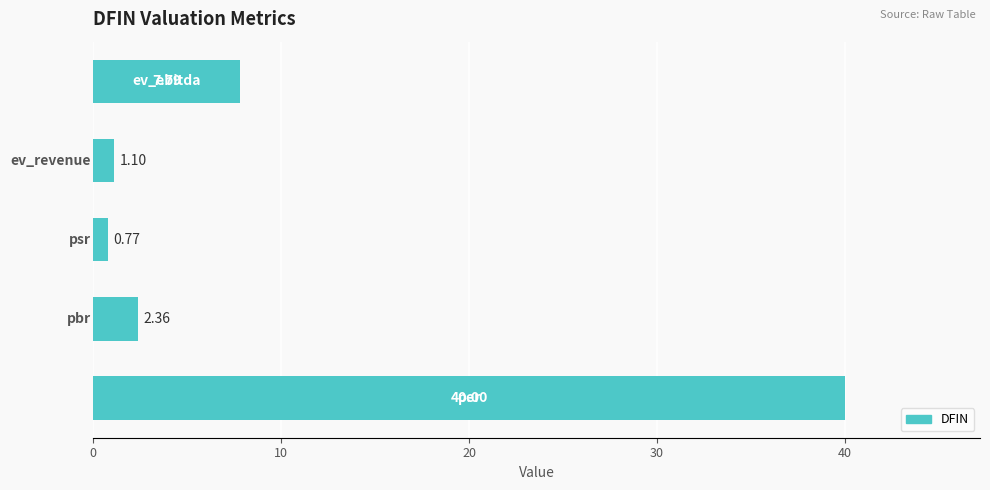

How many distinct data groups are displayed?

1